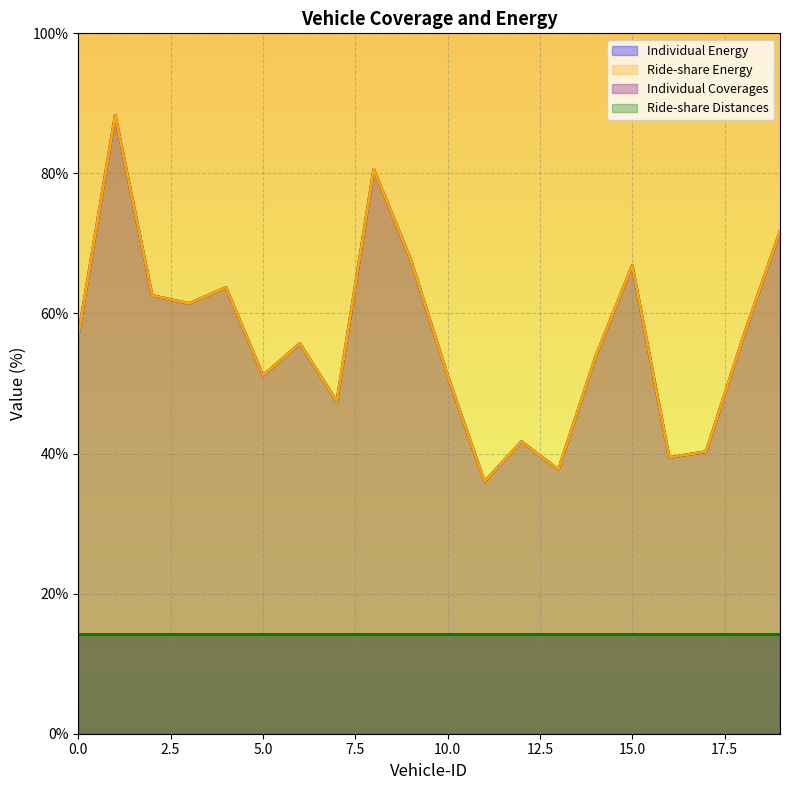

Read the Ride-share Energy value at 19.

71.7